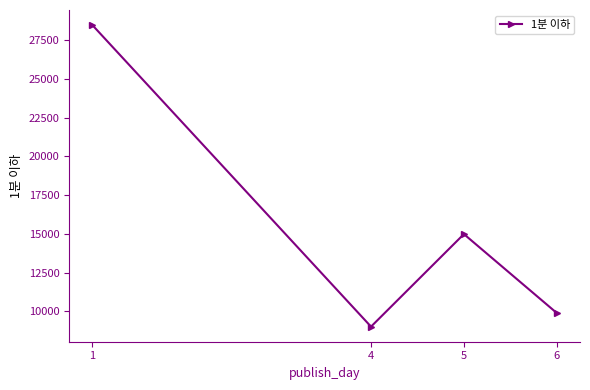

Between 4 and 1, which is larger?

1